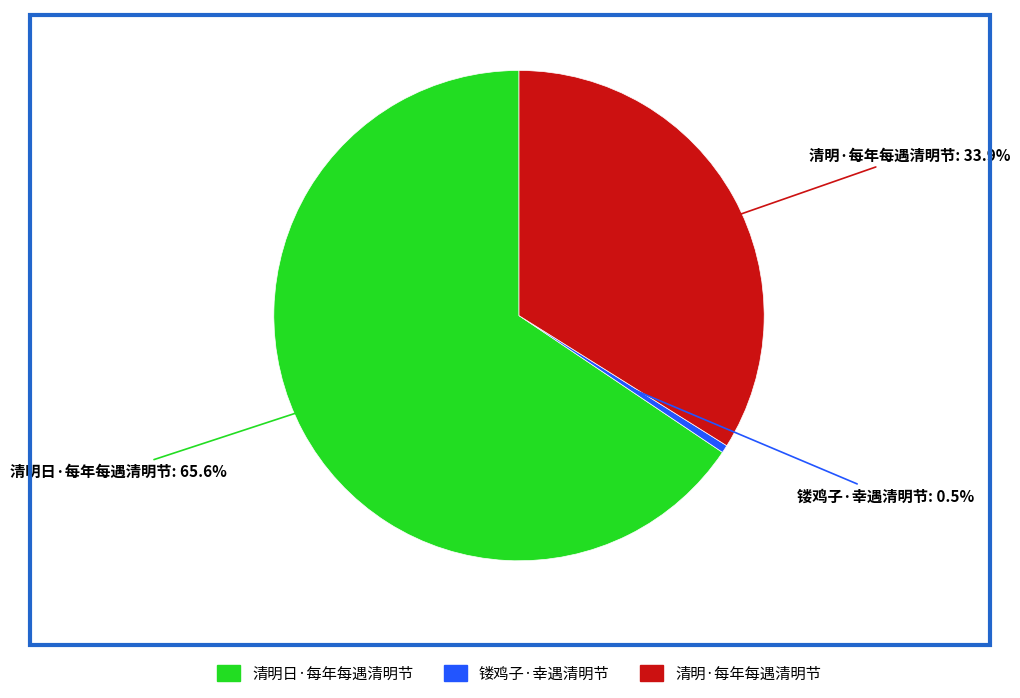

Count the number of slices in the pie.

3